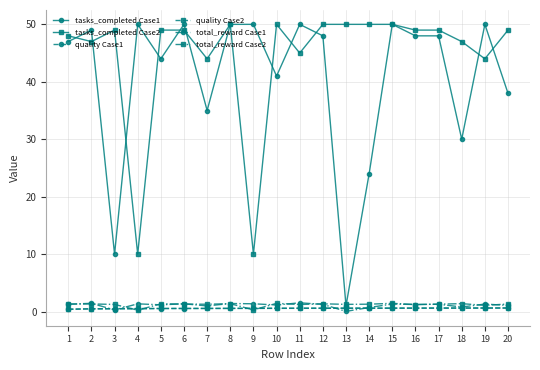

What is the difference between the highest and lowest values at 1?

47.6